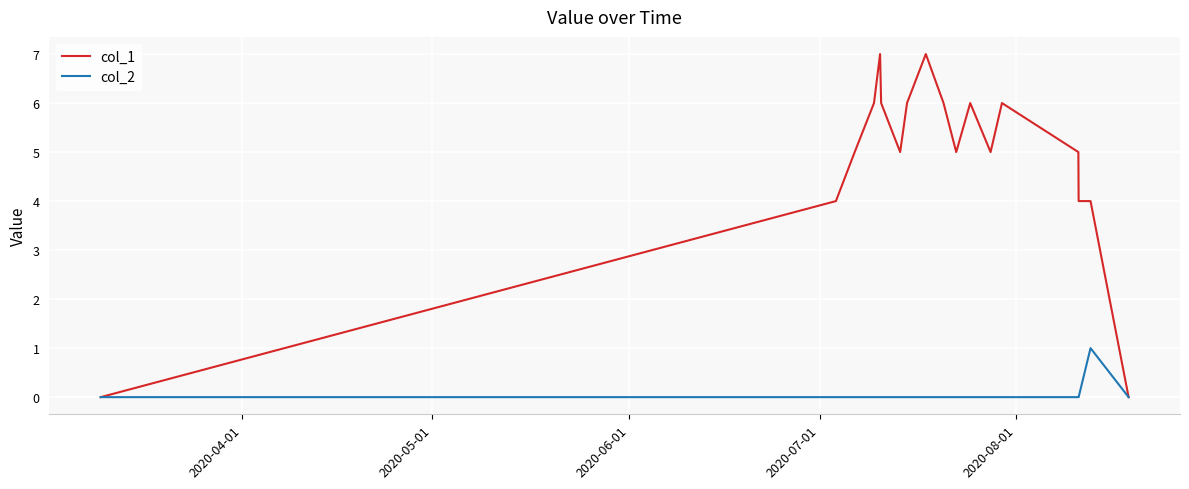

List the series in order of their peak value, lowest first.

col_2, col_1